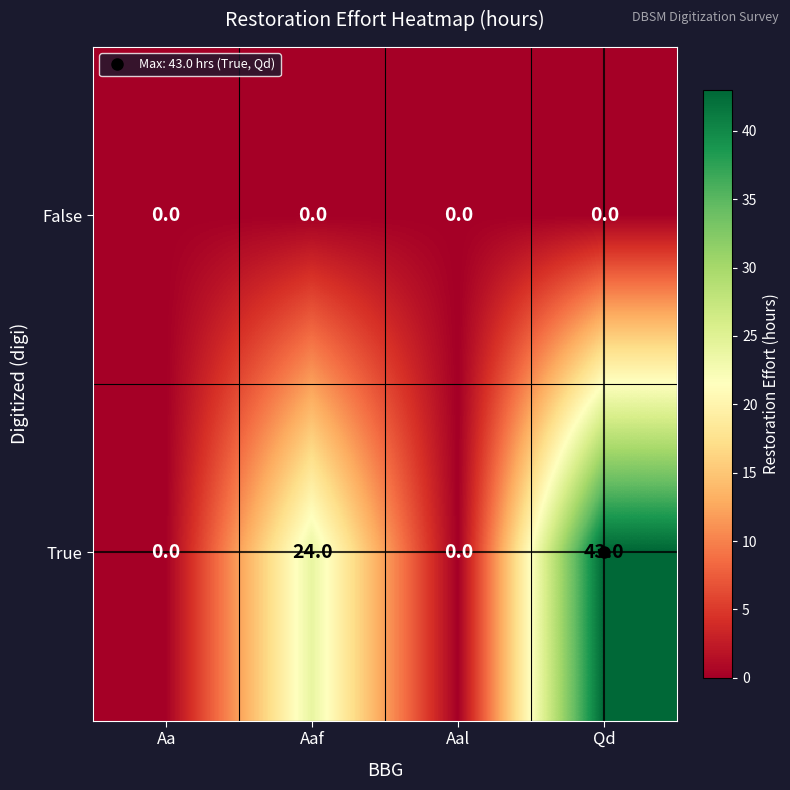

What is the difference between the second highest and minimum values in the True series?

24